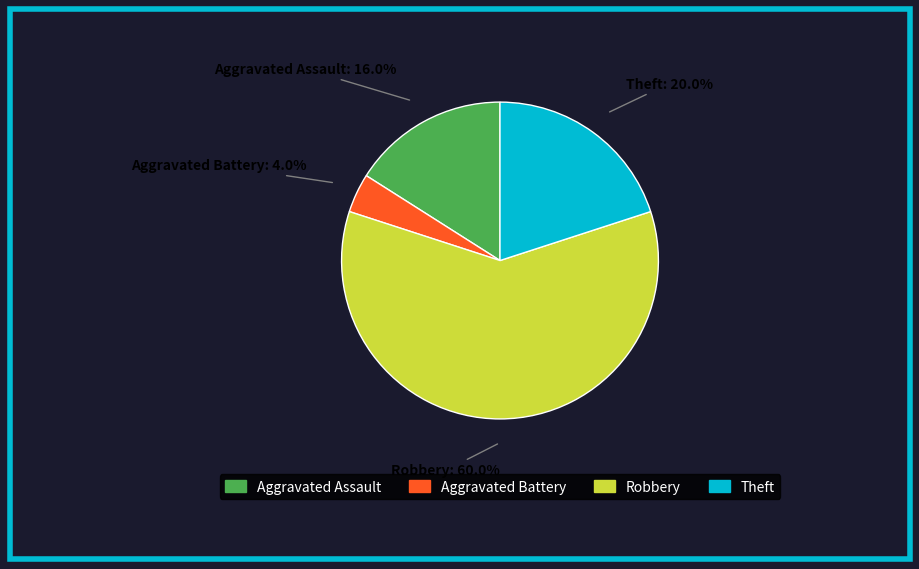

Which category has the biggest portion of the pie?

Robbery